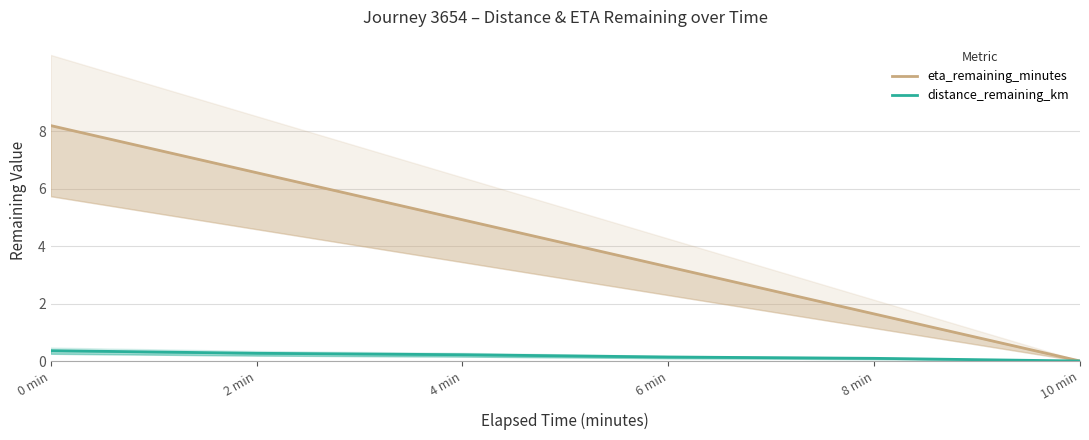

The value of eta_remaining_minutes at 10 min is 3.9. True or false?

False